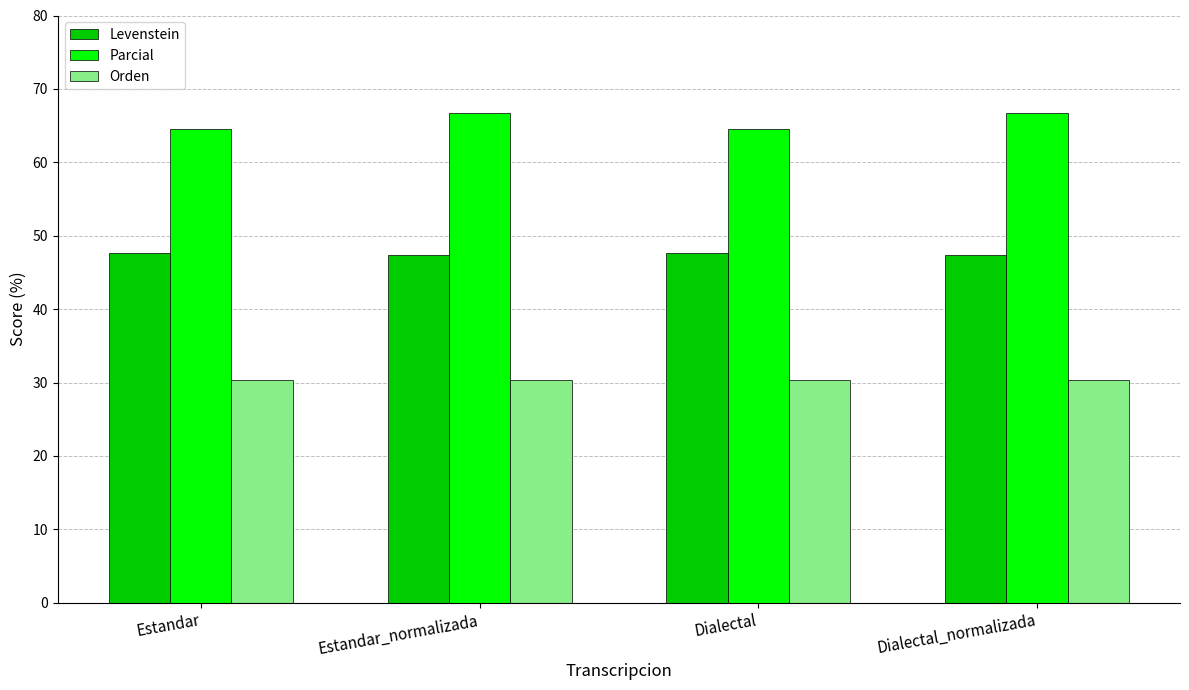

Count the Parcial values in the range 64 to 66.

2